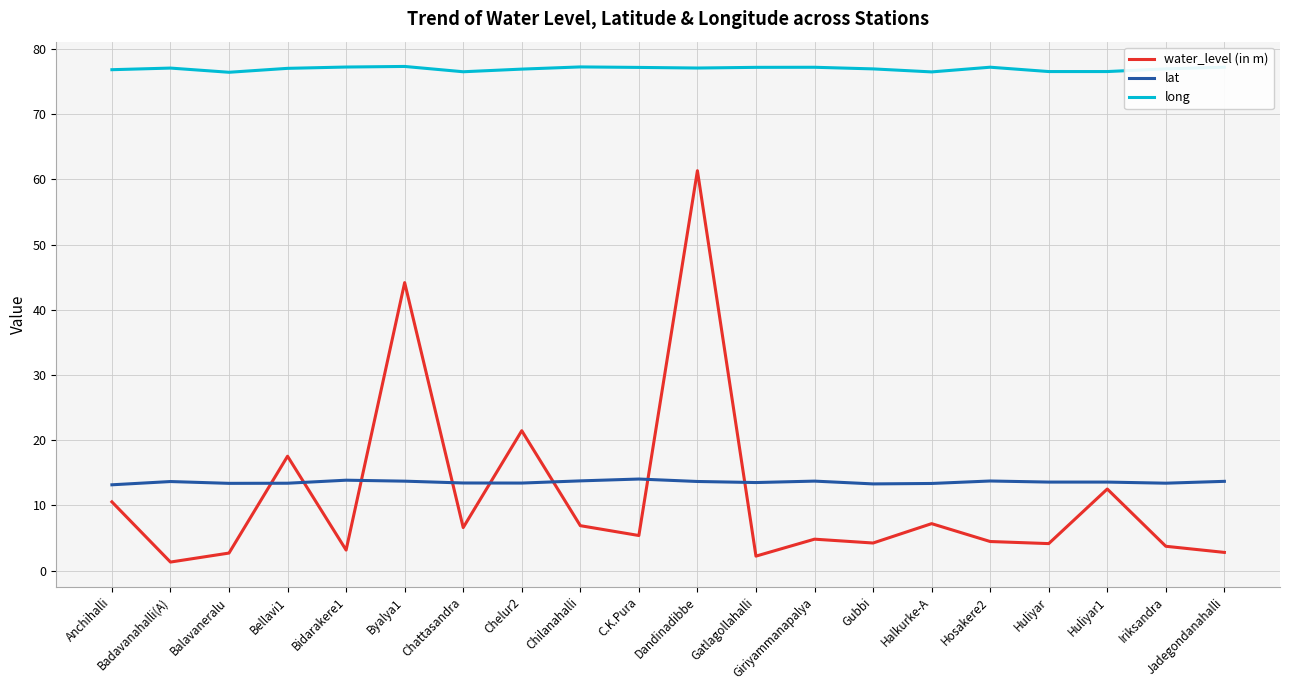

What is the average value of the lat series?

13.6